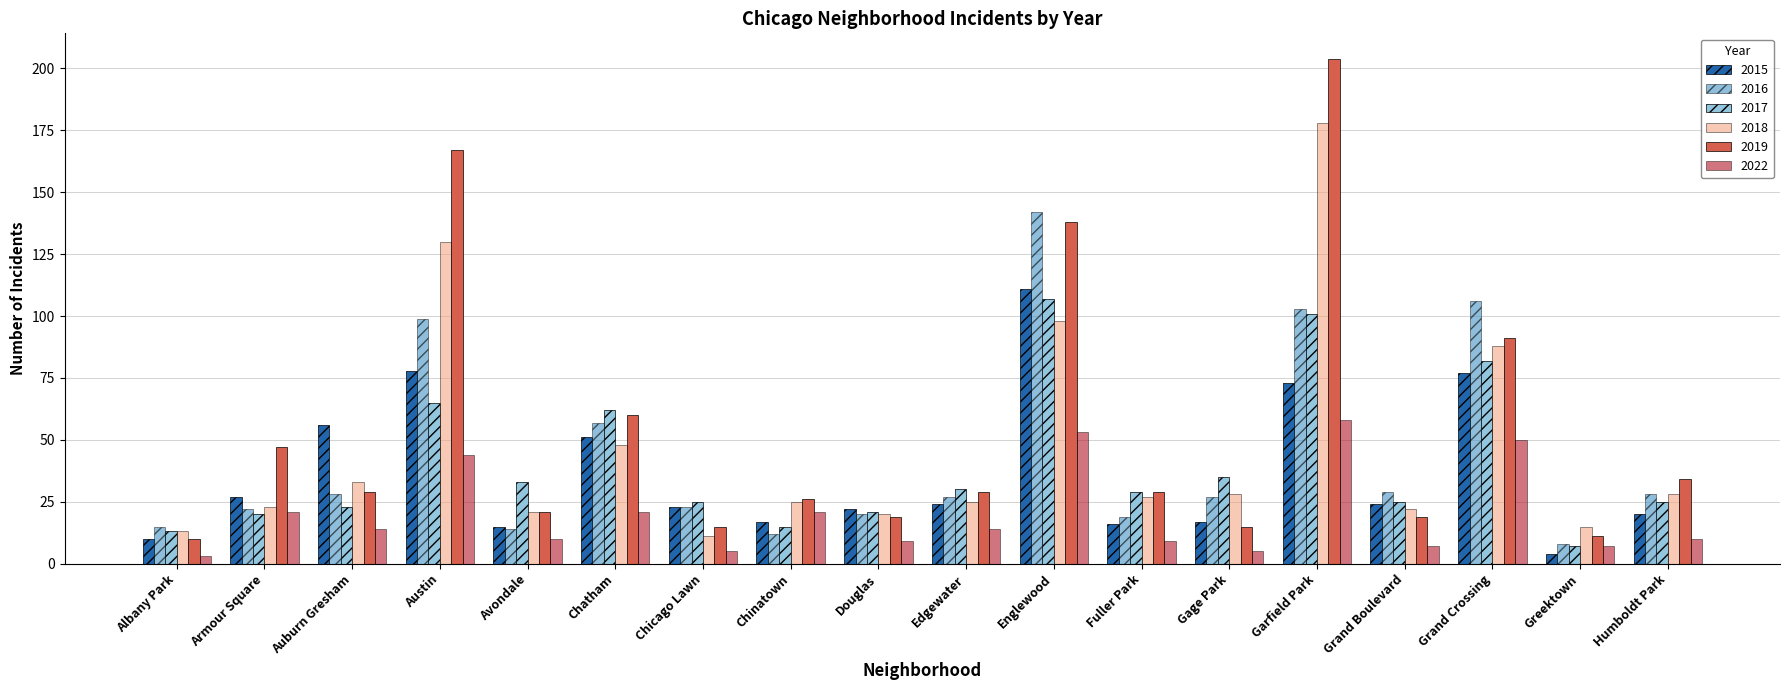

Which series has the largest range (max minus min)?

2019